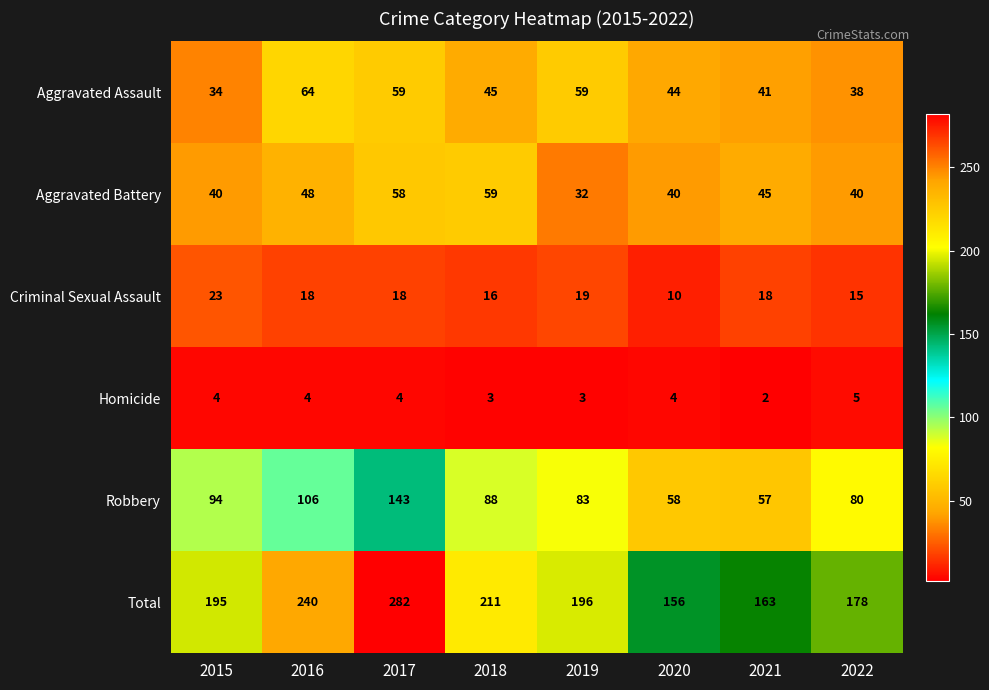

The value of Total at 2020 is 213. True or false?

False